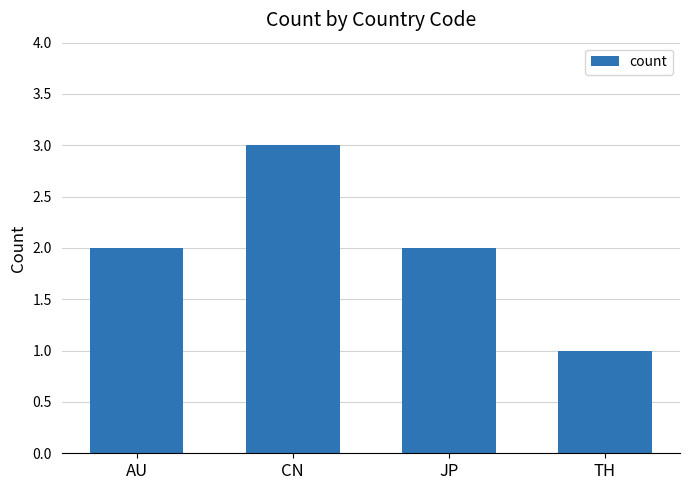

What is the smallest value displayed?

1